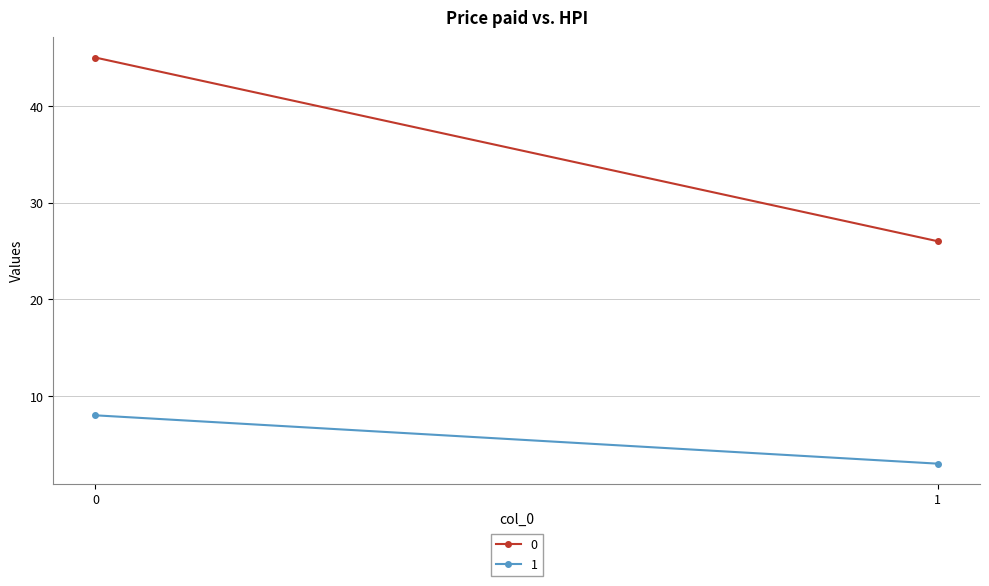

Which category has the lowest value across all series?

1